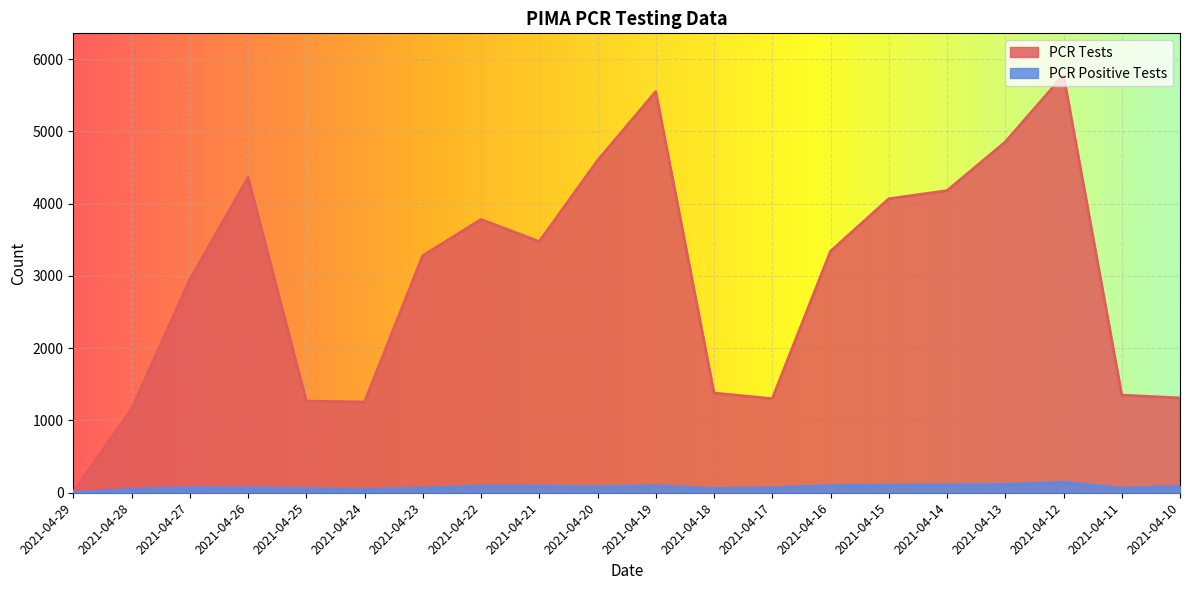

Which label corresponds to the largest value in the chart?

2021-04-12